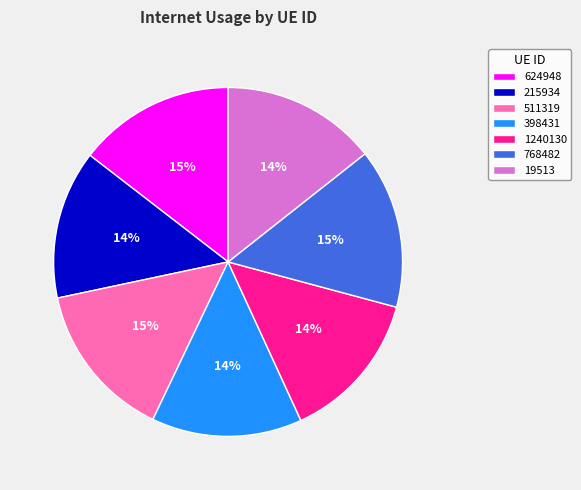

Count the number of slices in the pie.

7